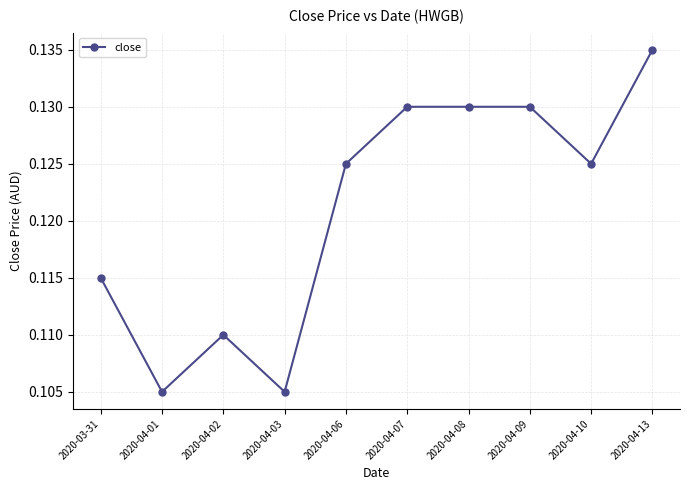

Which label corresponds to the largest value in the chart?

2020-04-13